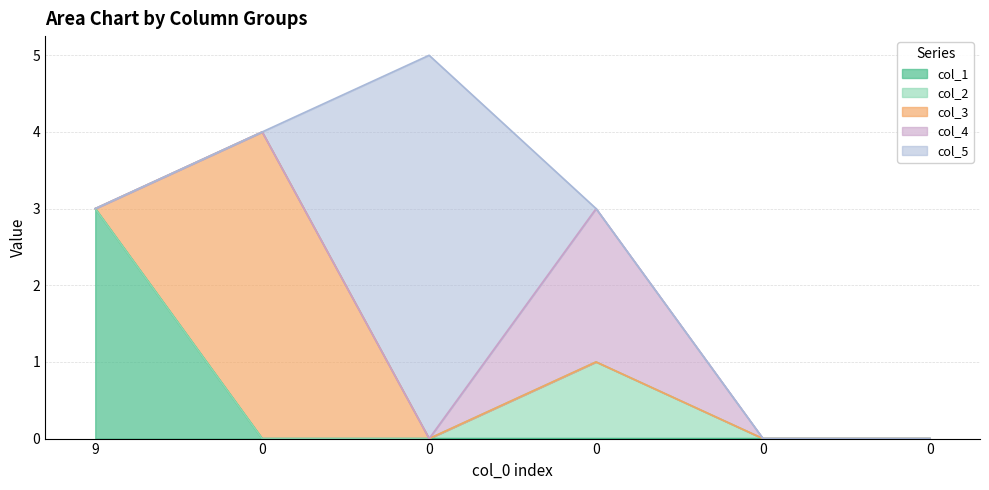

Where is col_3 nearest to the value 2?

9